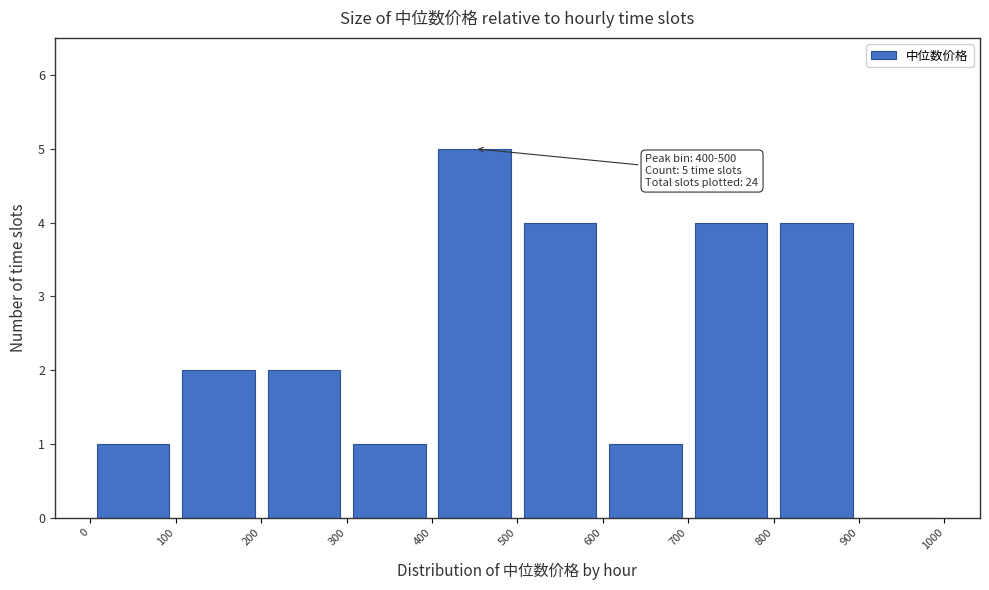

Which range on the x-axis has the tallest bar?

400 to 500